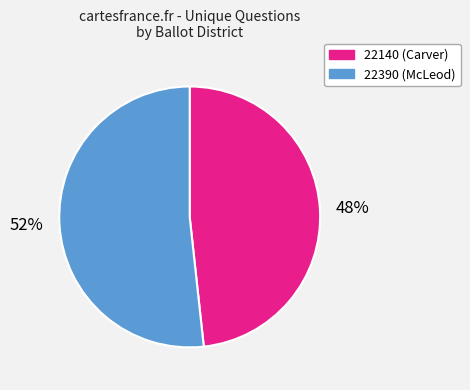

What is the largest slice in the pie chart?

22390